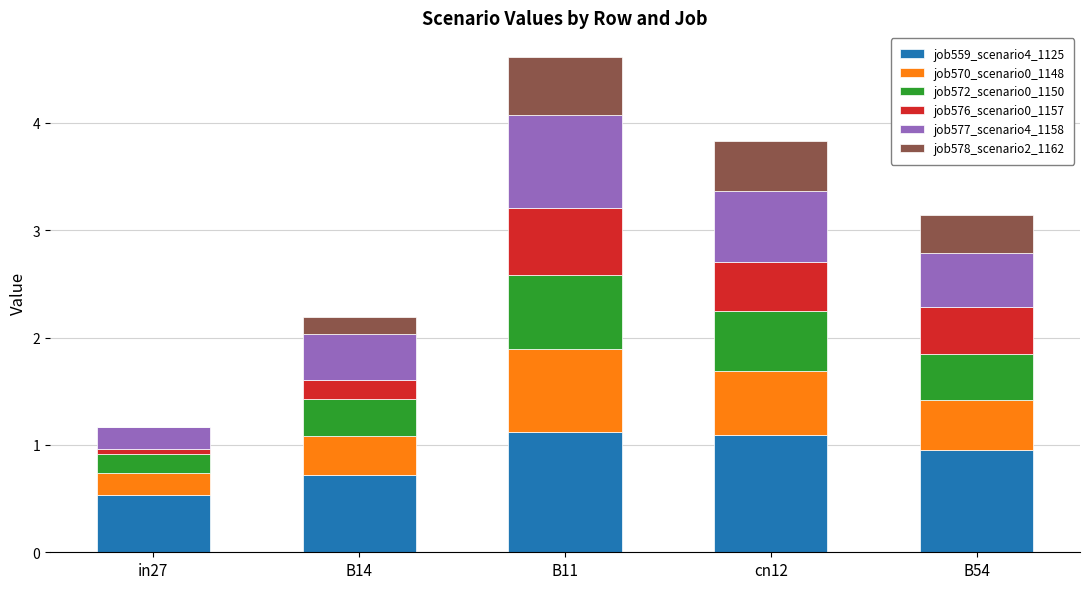

Reading left to right, transcribe the values for job559_scenario4_1125.

in27=0.5	B14=0.7	B11=1.1	cn12=1.1	B54=0.9